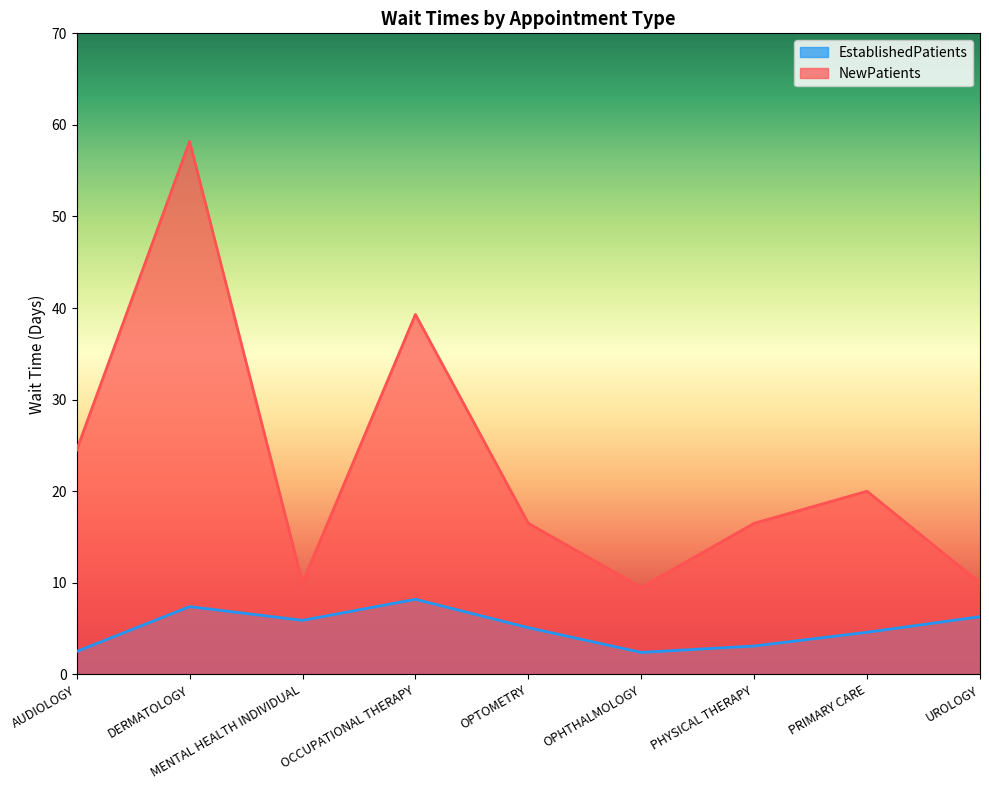

At how many categories does at least one series exceed 55?

1